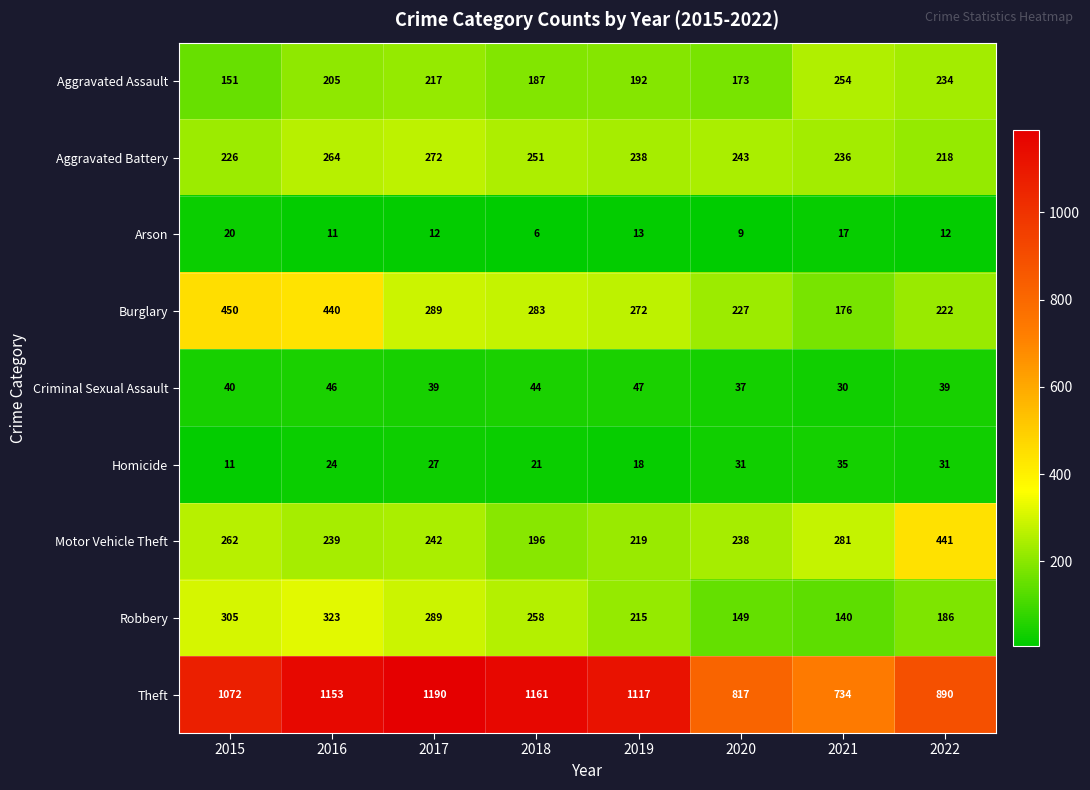

What is the approximate value of Arson at 2022, to the nearest 5?

10